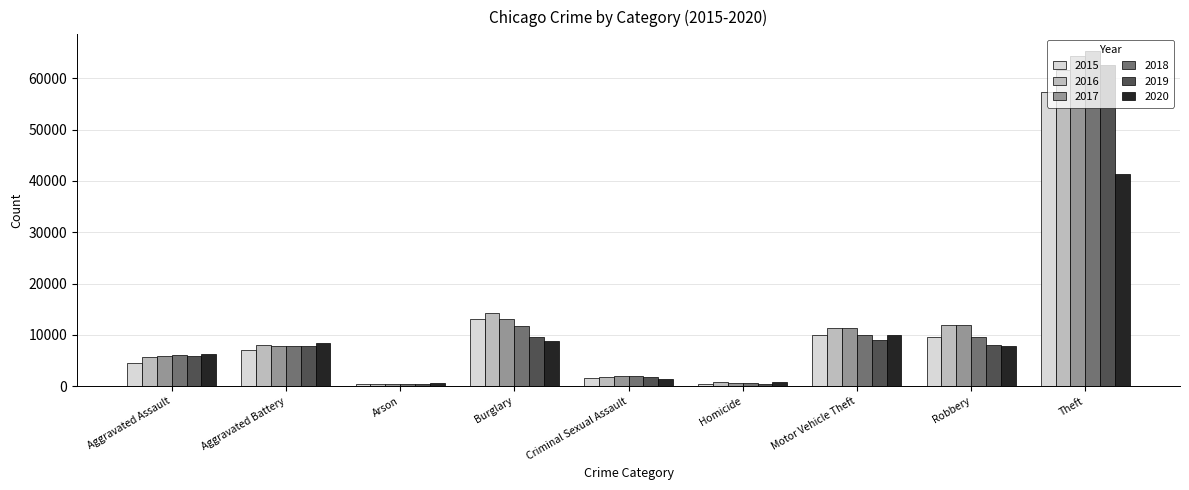

Between Burglary and Theft, which series saw the biggest shift?

2018